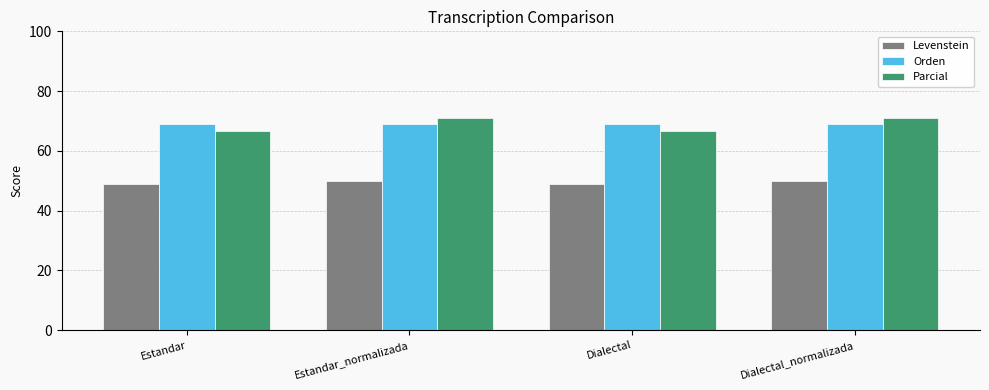

Reading right to left, what are all the values shown in this chart?

Levenstein: Dialectal_normalizada=50.0	Dialectal=48.9	Estandar_normalizada=50.0	Estandar=48.9
Orden: Dialectal_normalizada=69.1	Dialectal=69.1	Estandar_normalizada=69.1	Estandar=69.1
Parcial: Dialectal_normalizada=70.9	Dialectal=66.7	Estandar_normalizada=70.9	Estandar=66.7